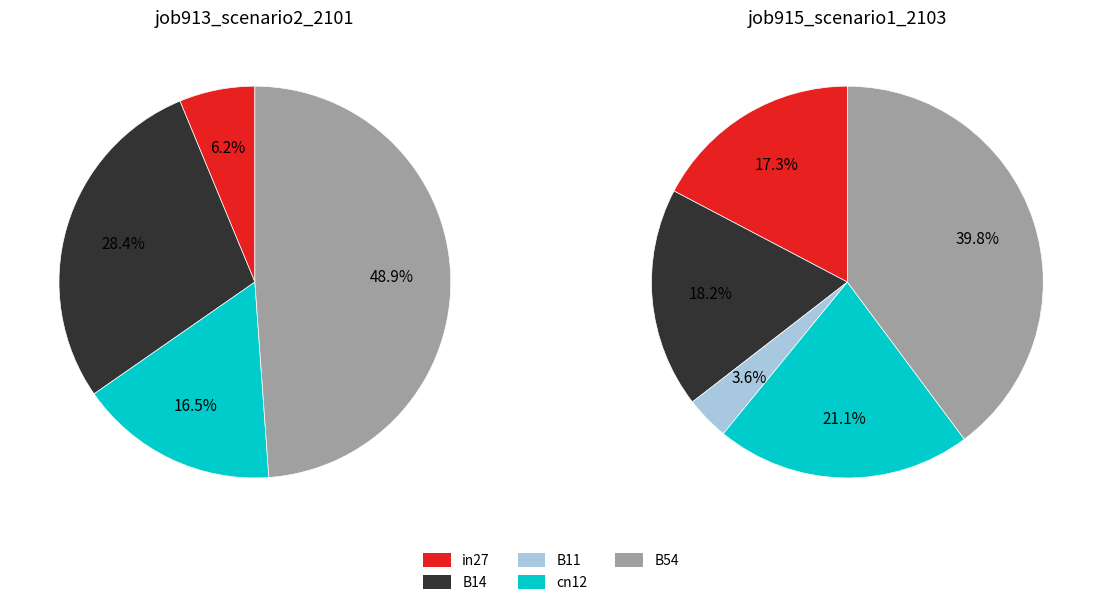

Which series has the widest spread of values?

job913_scenario2_2101